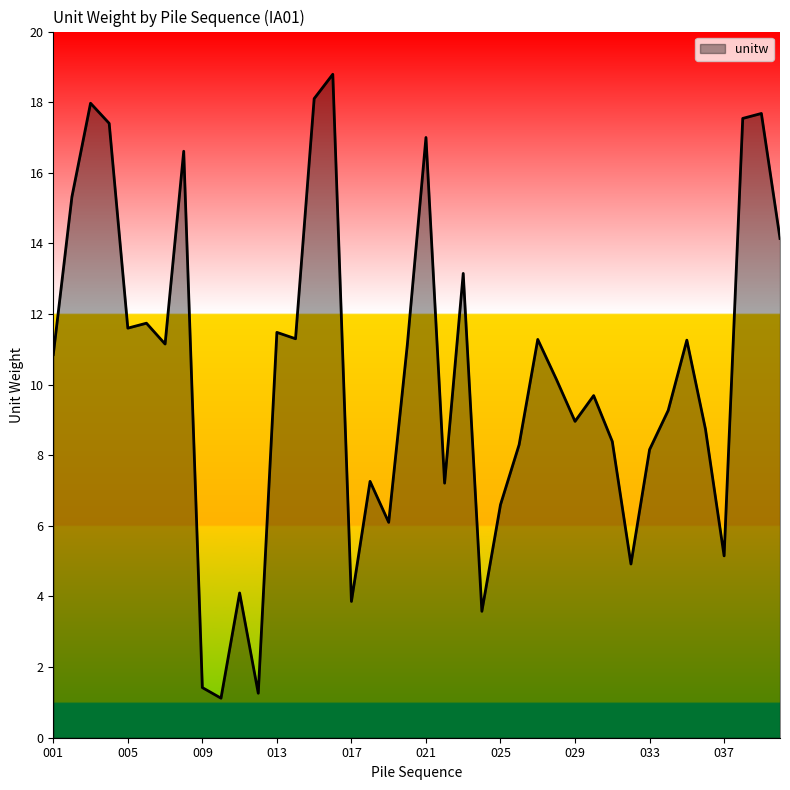

What is the difference between the maximum and minimum values?

17.7